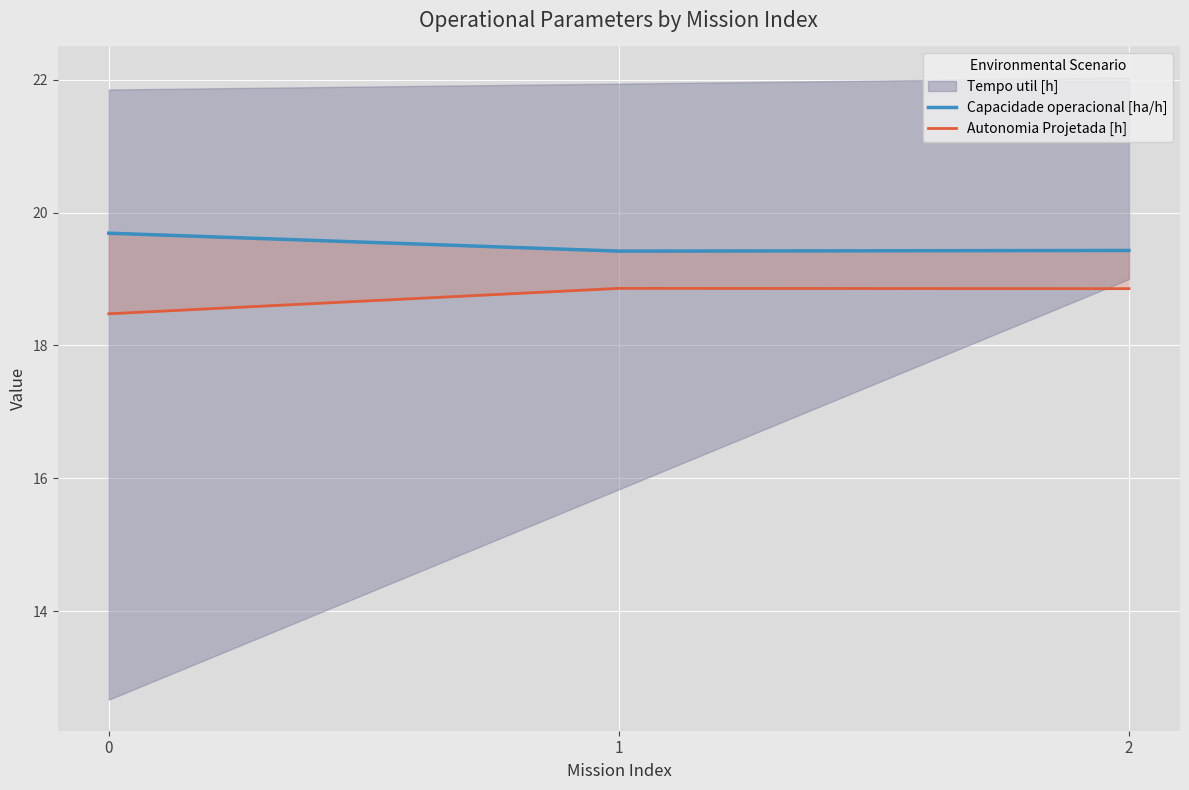

Reading left to right, extract all data points from this chart.

Capacidade operacional [ha/h]: 19.7	19.4	19.4
Autonomia Projetada [h]: 18.5	18.9	18.9